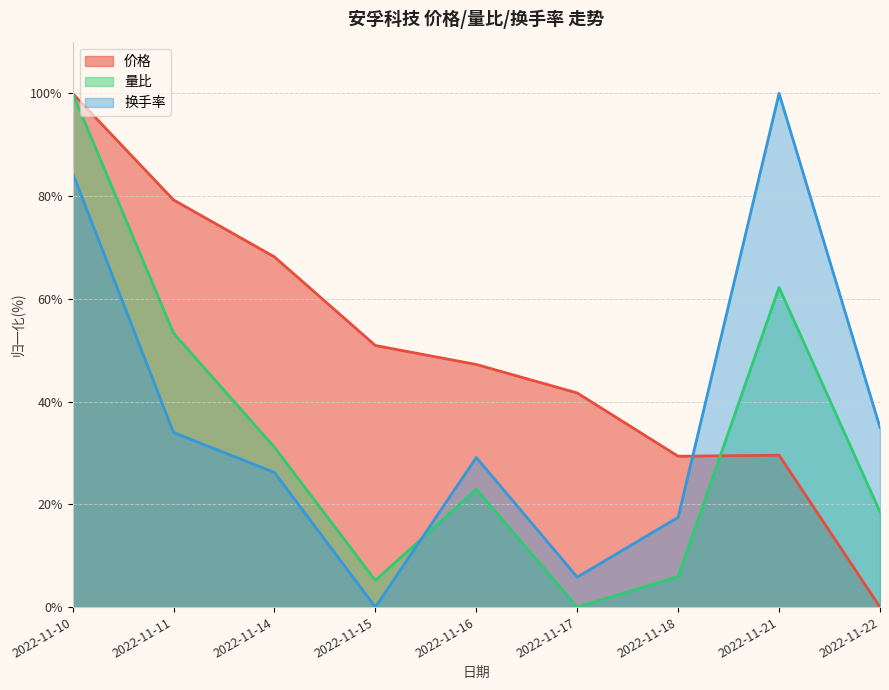

What are all the series names shown in the legend?

价格, 量比, 换手率